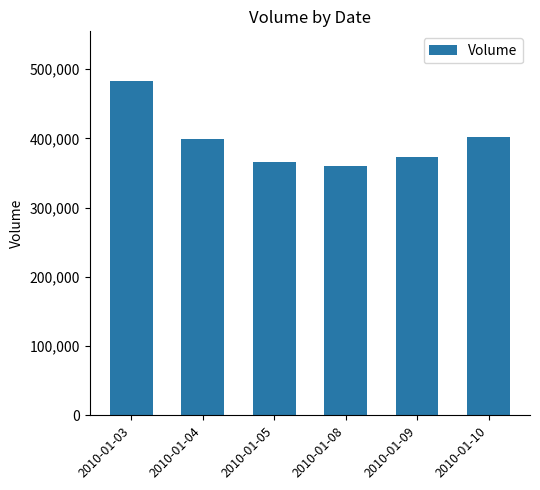

The chart shows a value of 372896 at 2010-01-09. True or false?

True